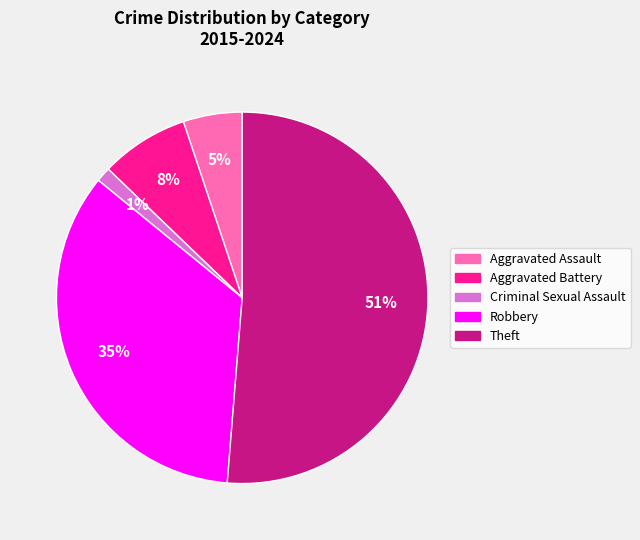

To the nearest percent, what portion does Aggravated Battery represent?

8%